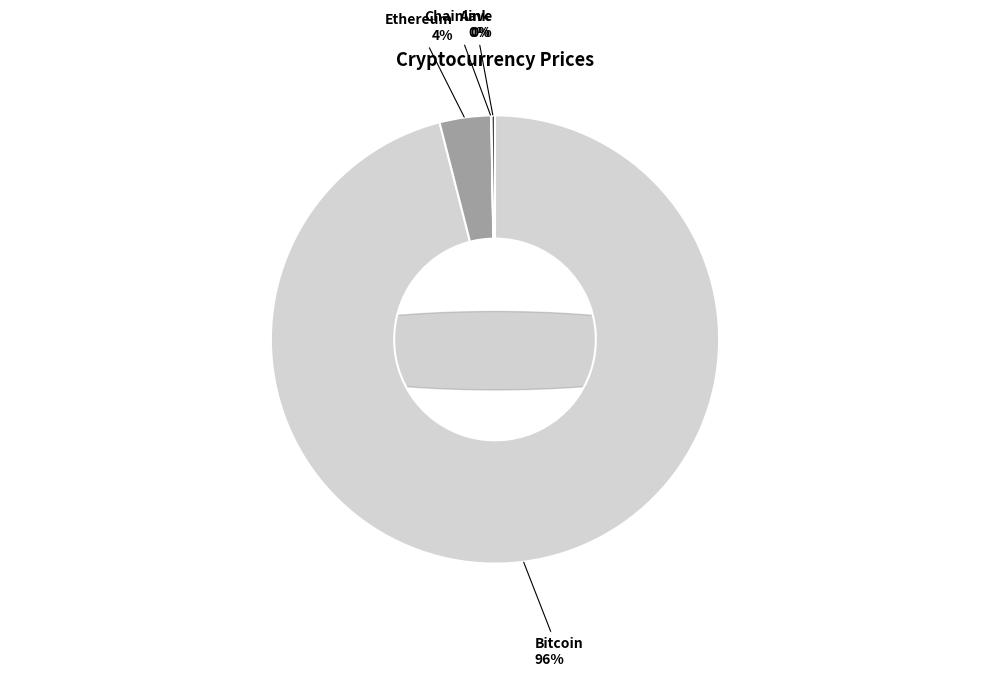

Count the number of slices in the pie.

4